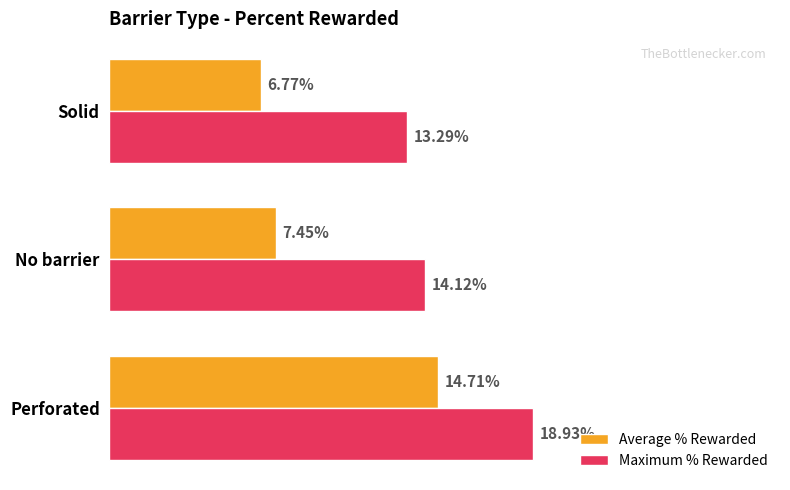

What are all the series names shown in the legend?

Average % Rewarded, Maximum % Rewarded